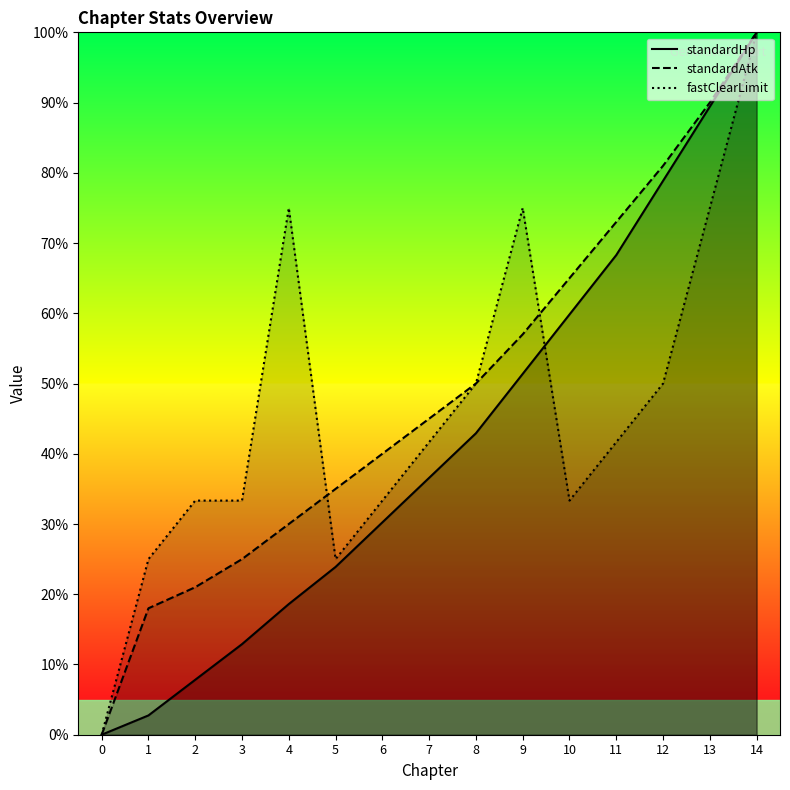

What is the difference between the highest and lowest values at 13?

15.0